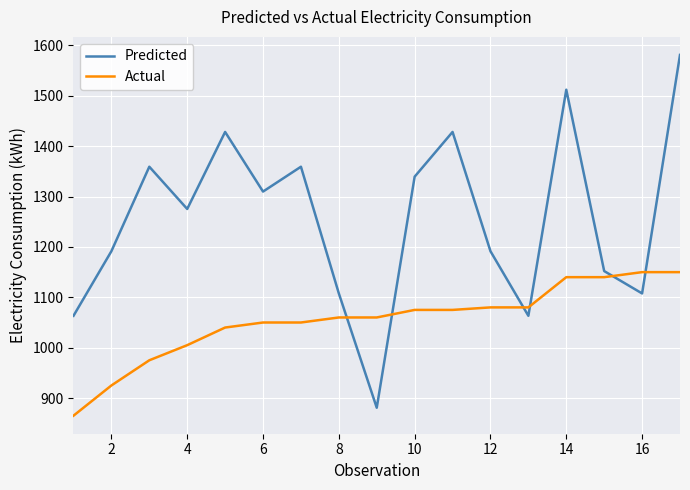

Which series has the largest total across all categories?

Predicted